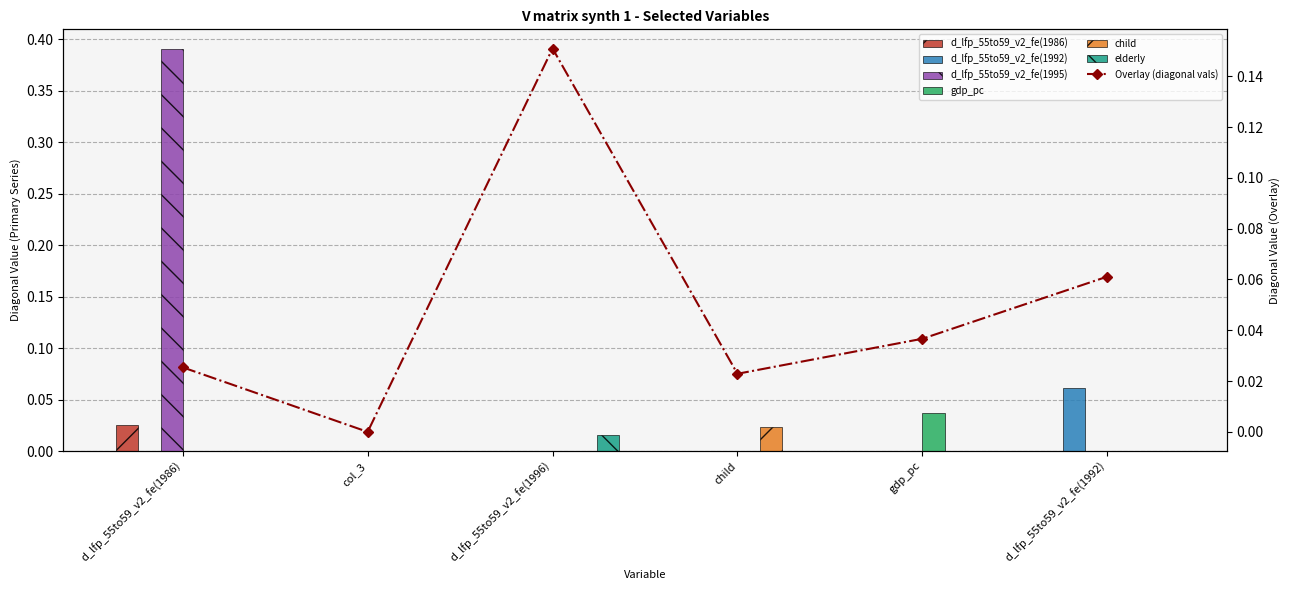

At how many categories does at least one series exceed 0?

5